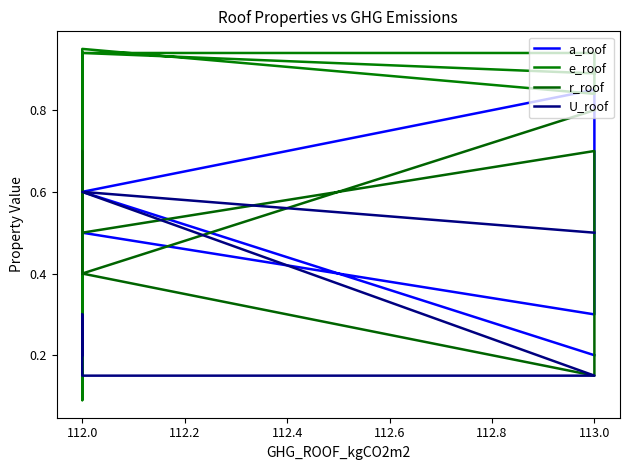

In a_roof, how many points are lower than both neighbors (excluding endpoints)?

2